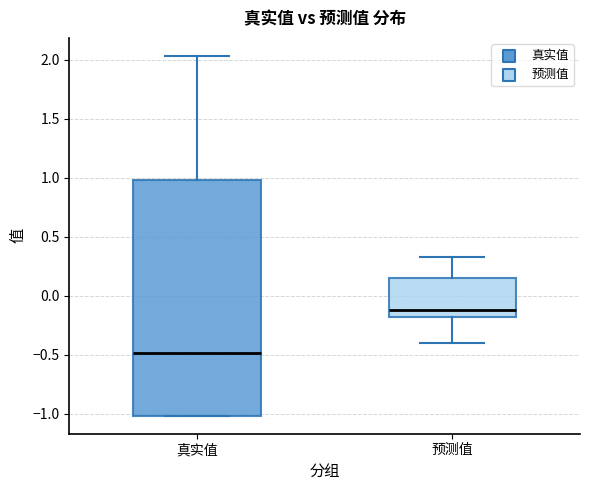

Where is the lower edge of the box for 预测值 on the y-axis? The values are not printed on the chart, so give them approximately, as read against the axis.

-0.20